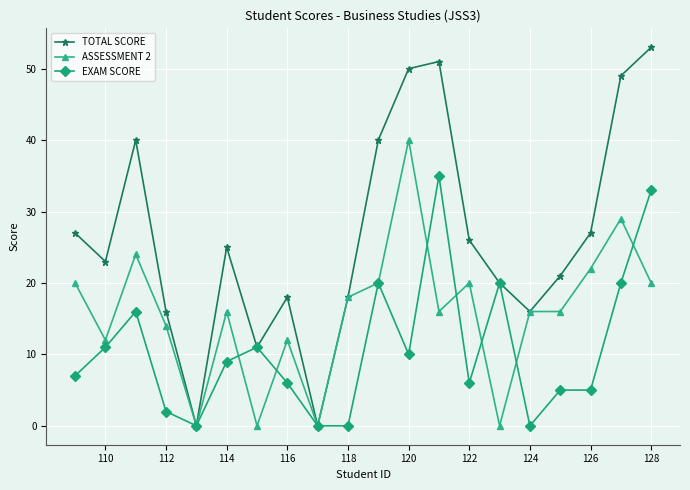

Does the chart have visible grid lines?

Yes